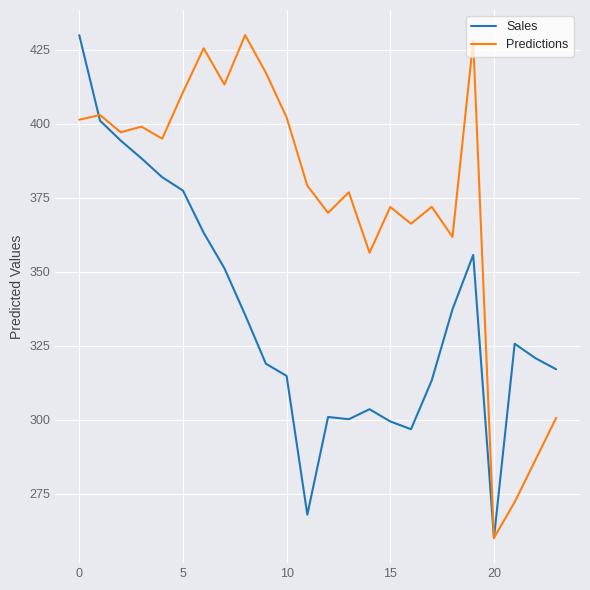

True or false: Sales has more than 2 points higher than both neighbors.

True